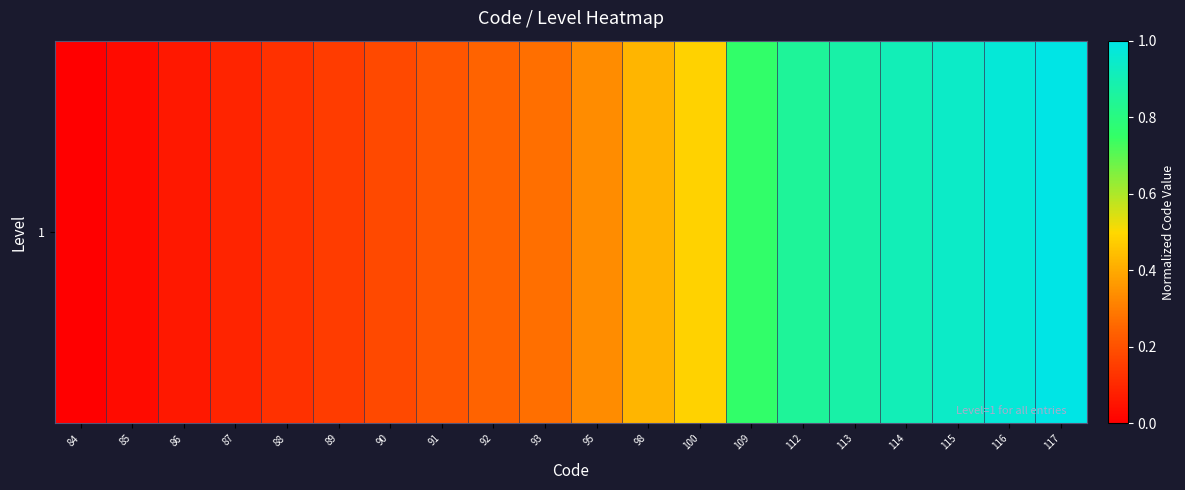

How many positive values are there?

19